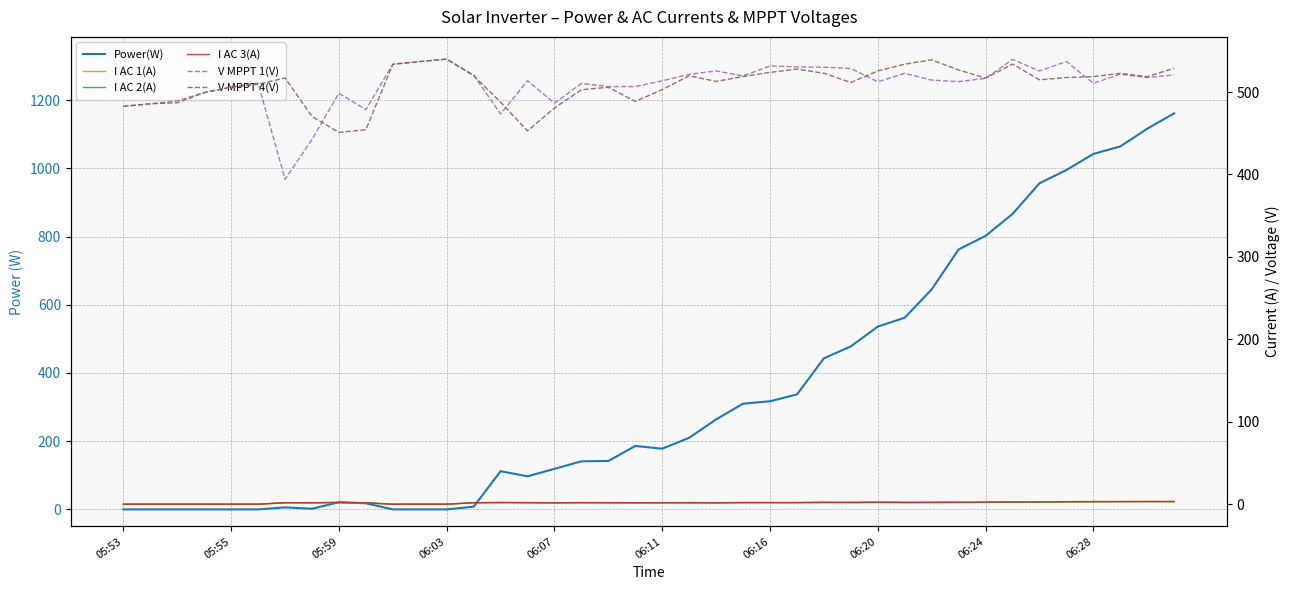

Which series has the largest total across all categories?

V MPPT 1(V)